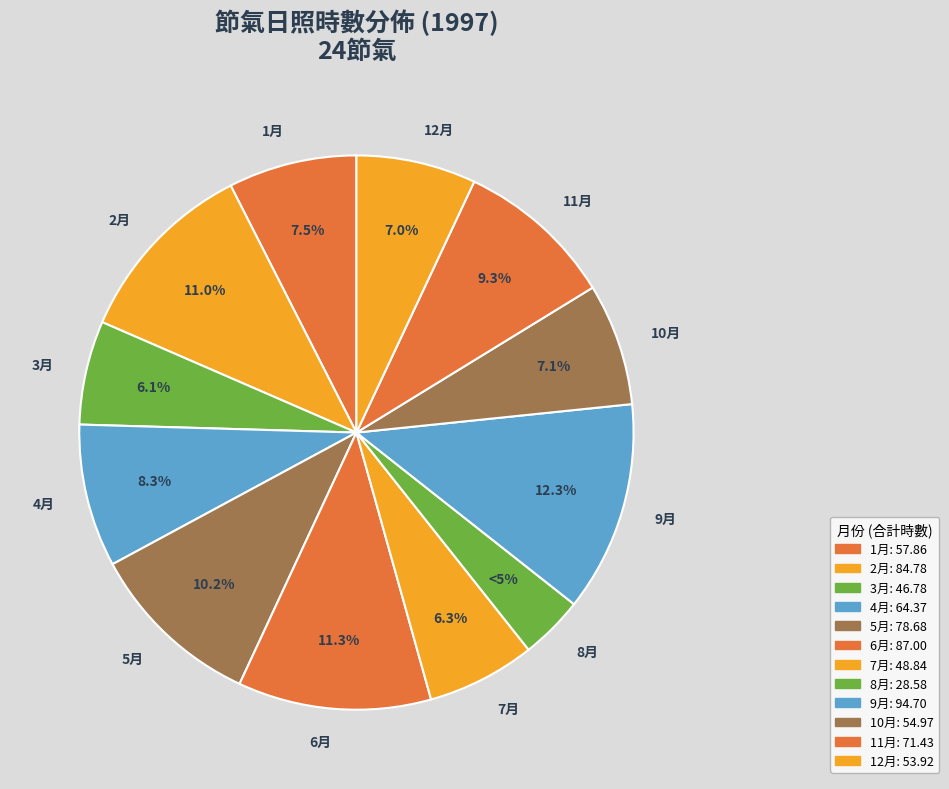

Approximately how many times larger is the value at 7 compared to 9?

0.5